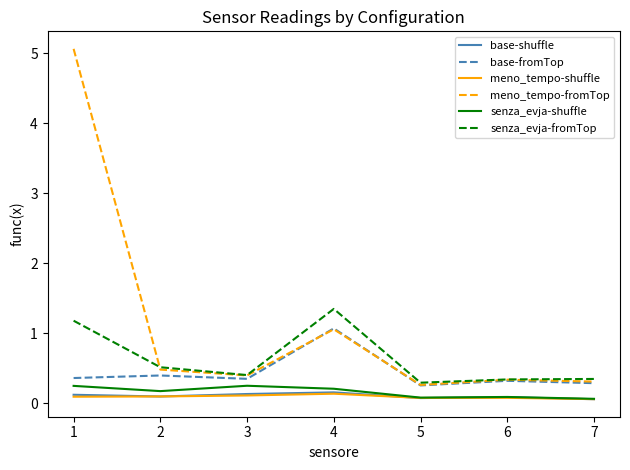

True or false: base-fromTop has a value of 0.4 at 2.

True